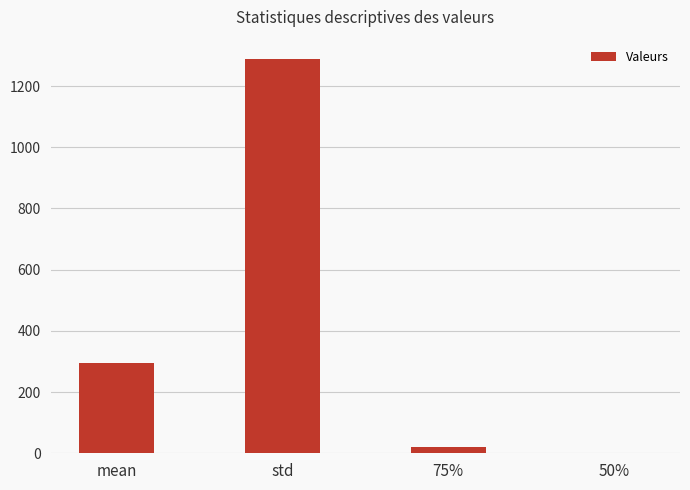

True or false: the data shows 204.7 at mean.

False